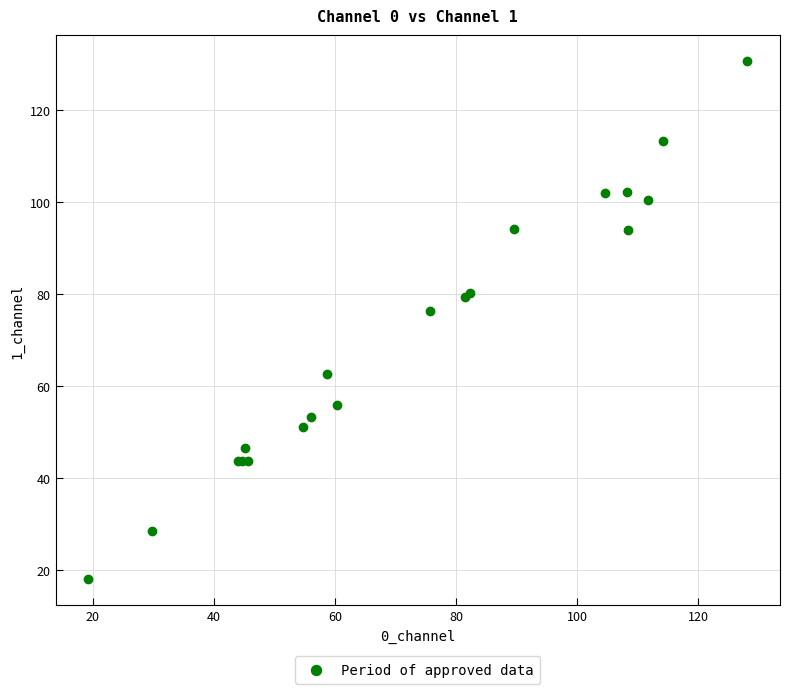

What Y value in the scatter plot is closest to 74?

76.4